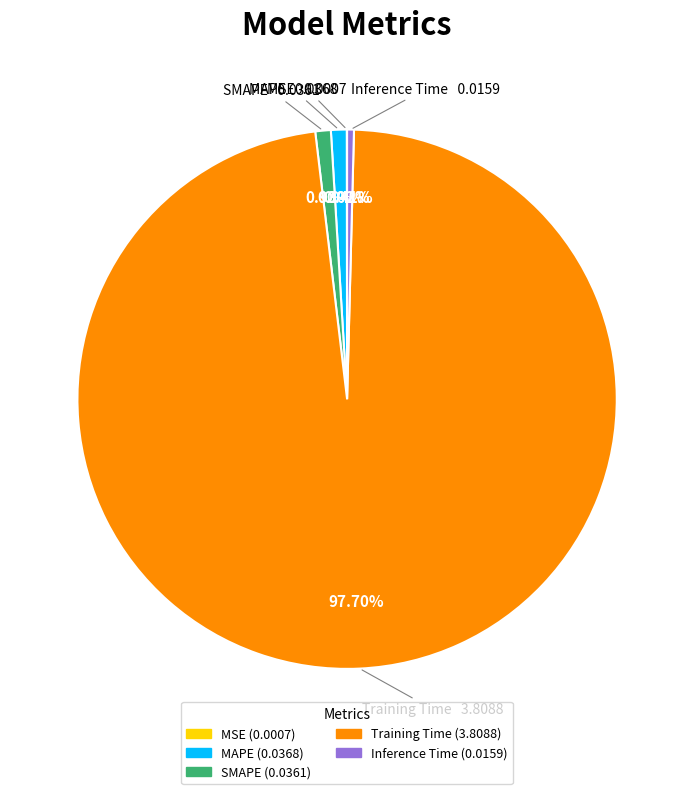

Which category accounts for the majority?

Training Time